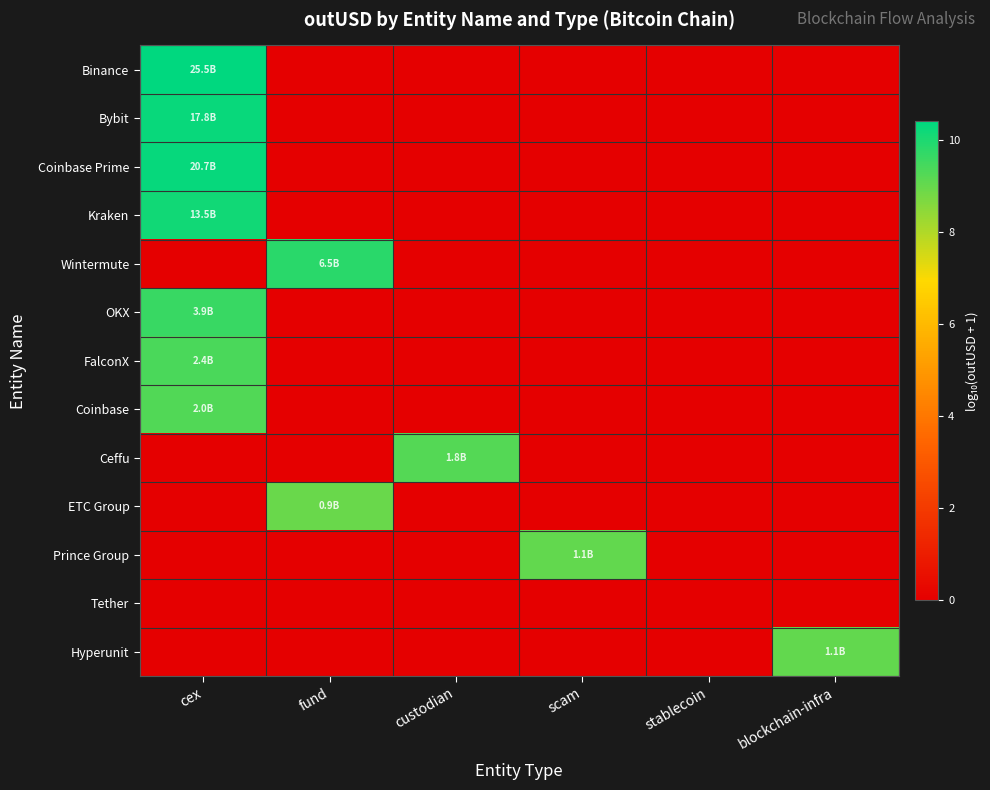

What is the spread (max minus min) of values at scam?

9.0